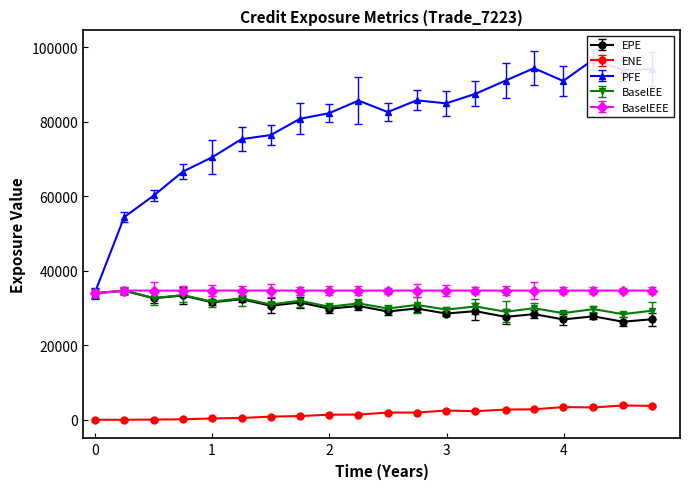

What is the difference between the second highest and minimum values in the EPE series?

7639.5